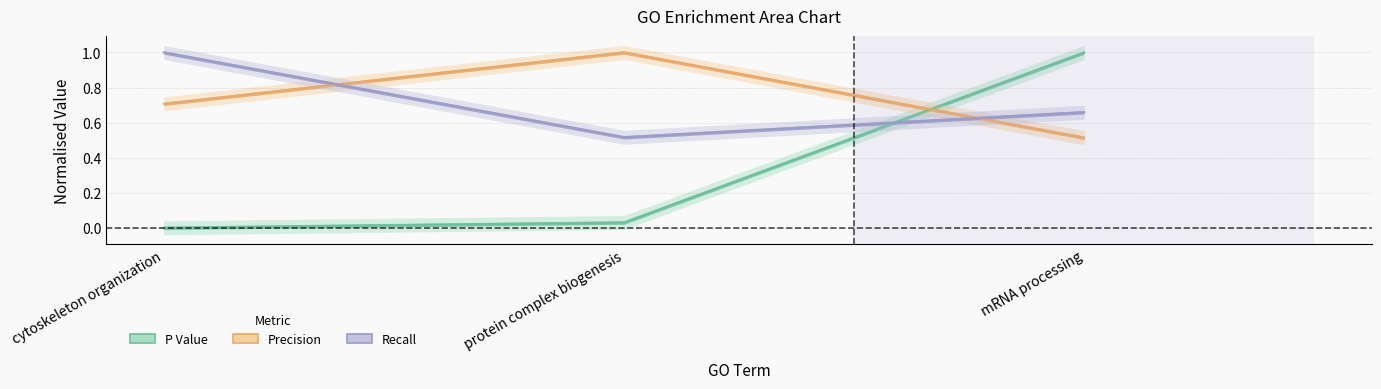

What is the maximum value shown in the chart?

1.0